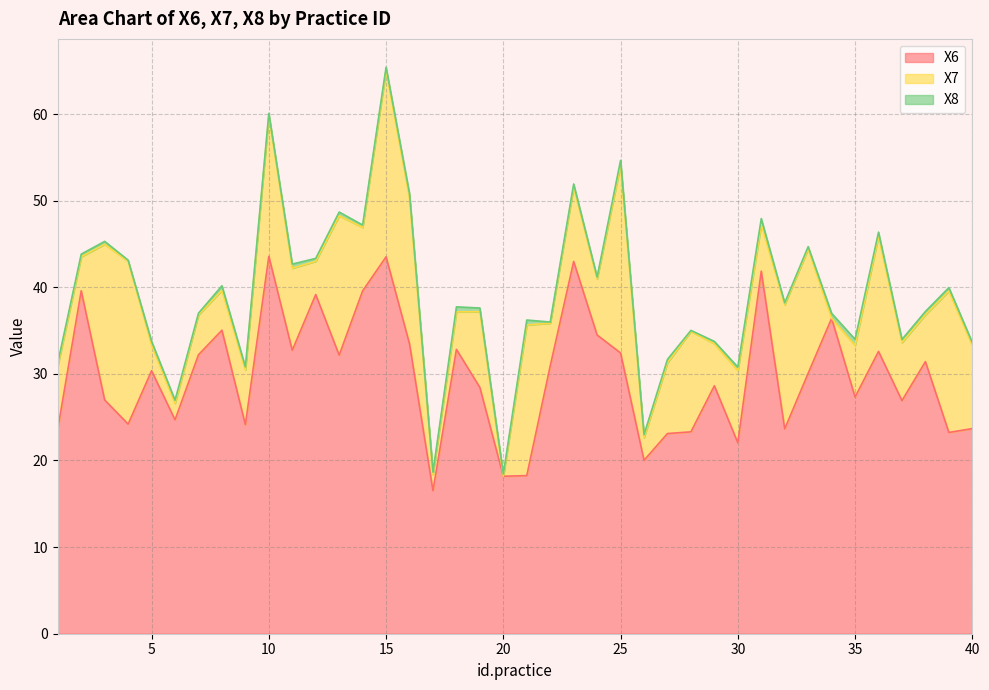

What value does the X6 series have at 34?

36.4